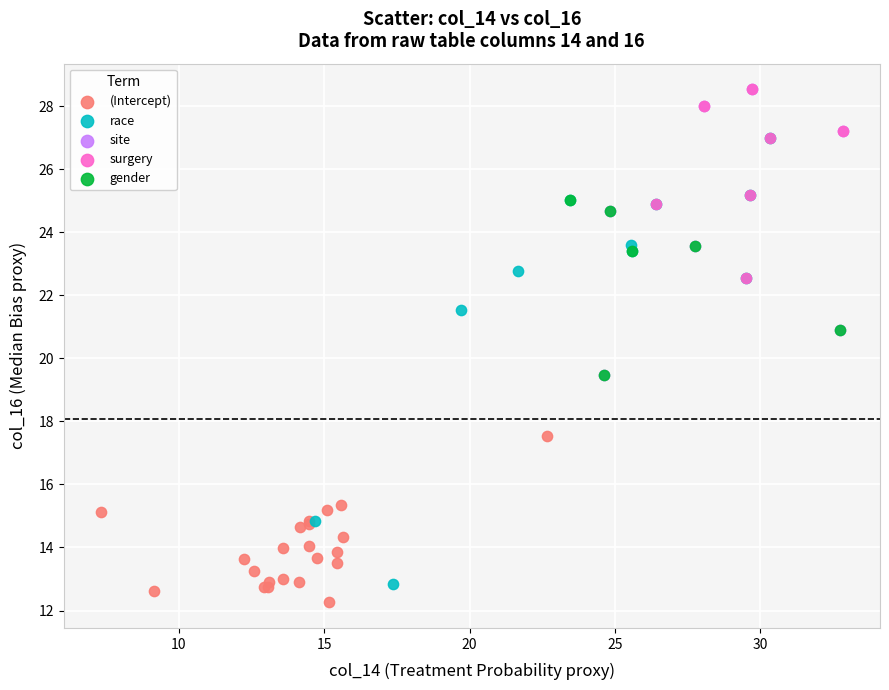

What are all the series names shown in the legend?

(Intercept), race, site, surgery, gender